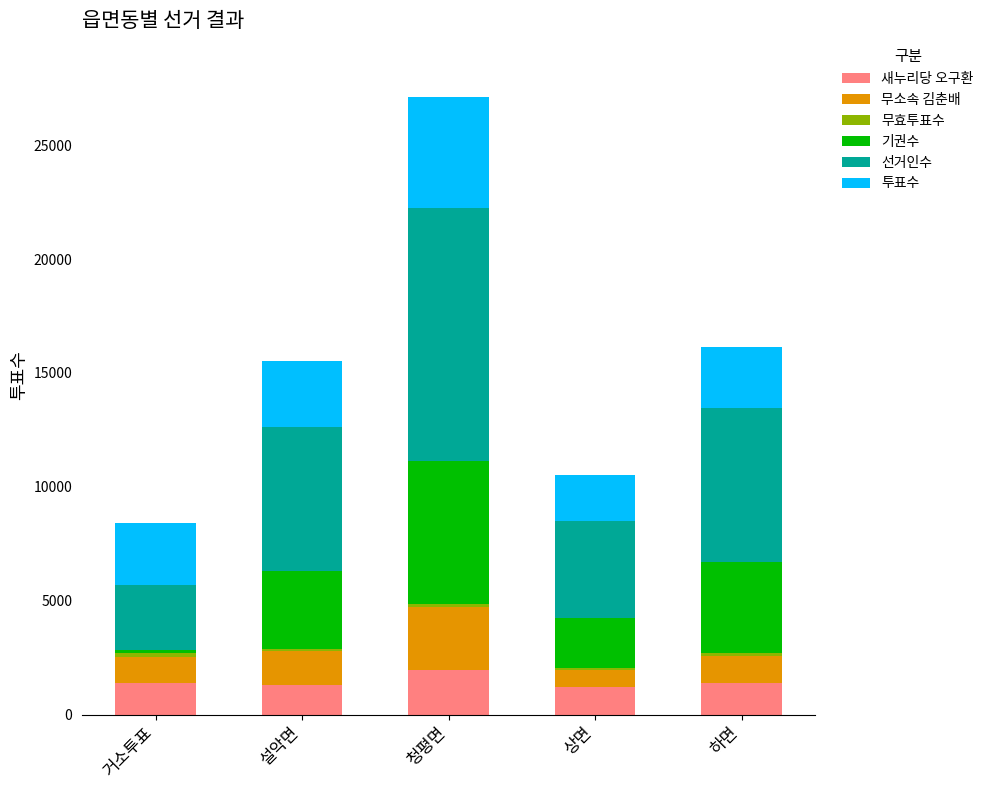

At which category is the sum across all series the highest?

청평면